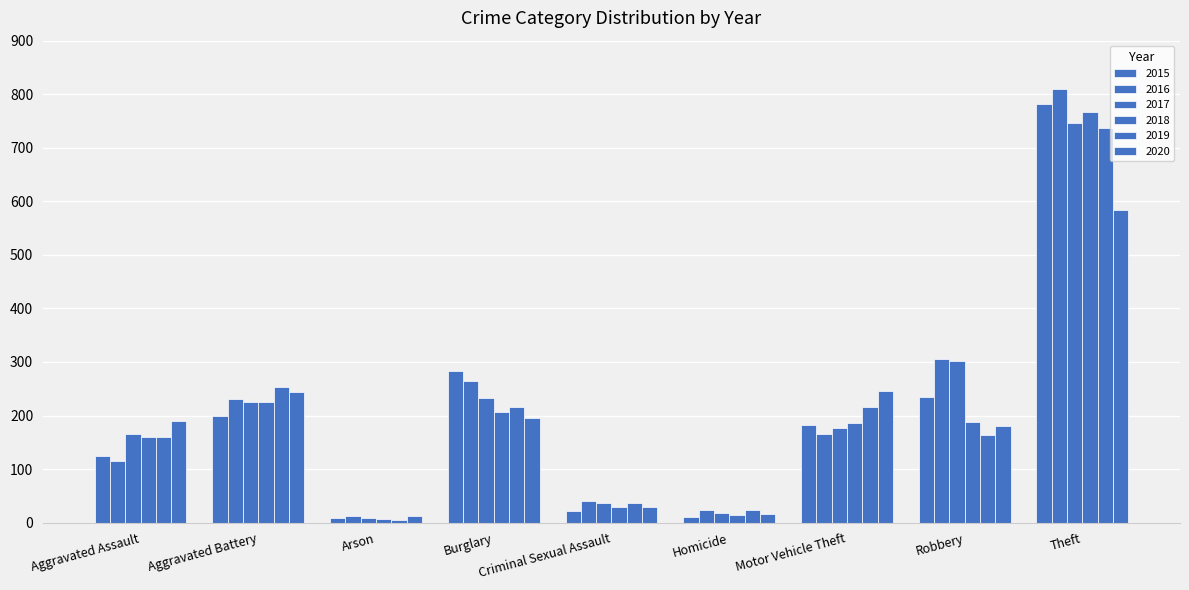

At which category does the chart reach its peak across all series?

Theft